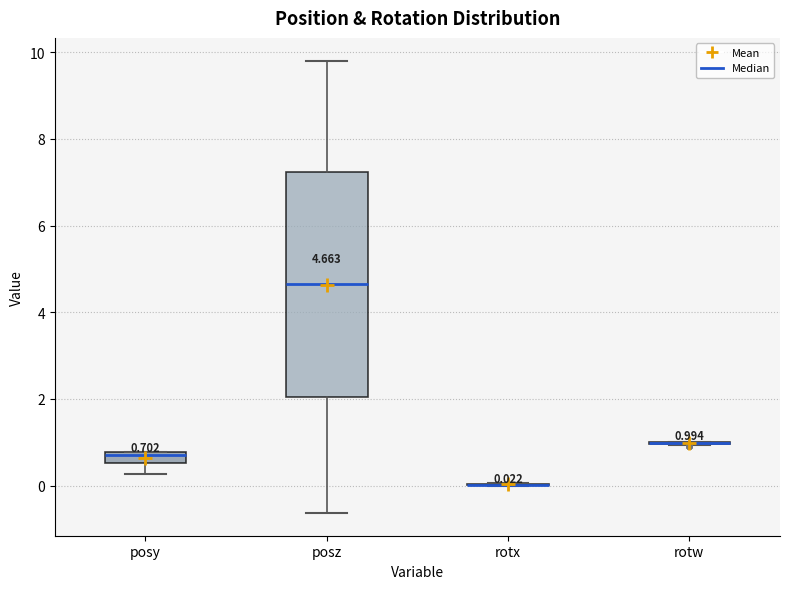

Which box is the tallest, from its lower edge to its upper edge?

posz